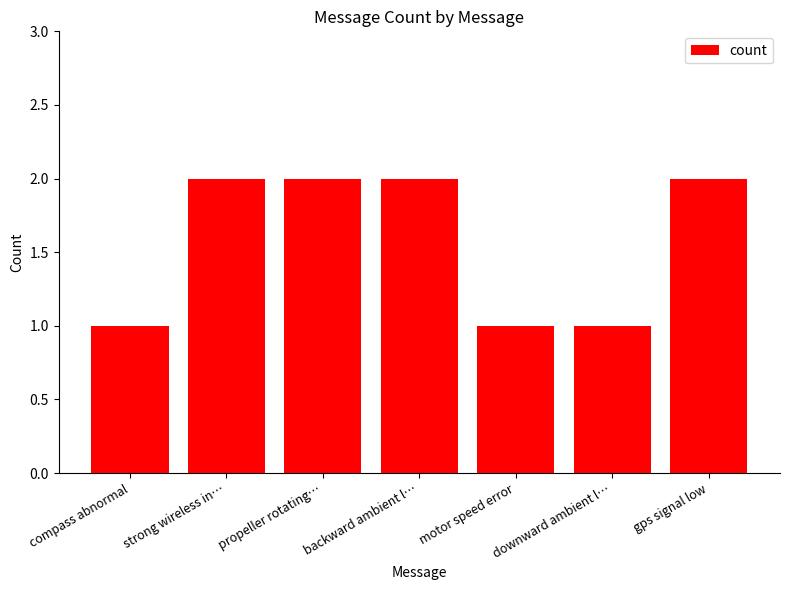

What is the approximate value at compass abnormal?

1